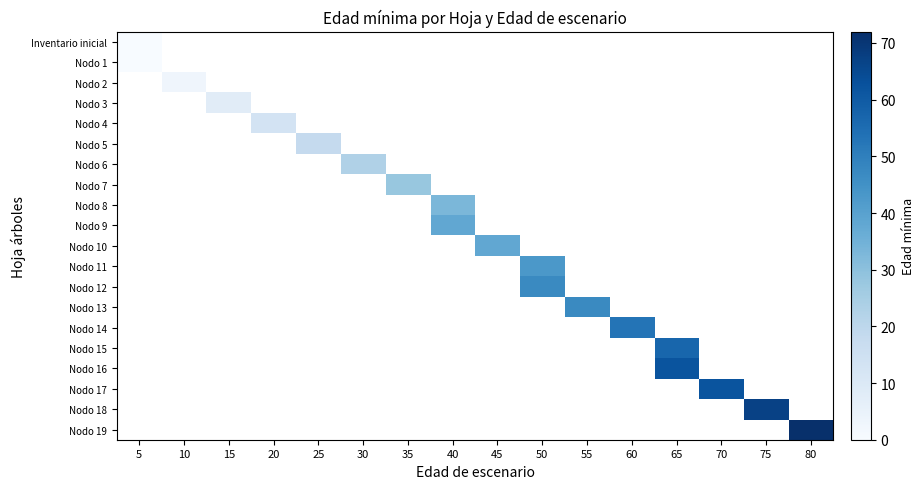

Which label corresponds to the largest value in the chart?

80